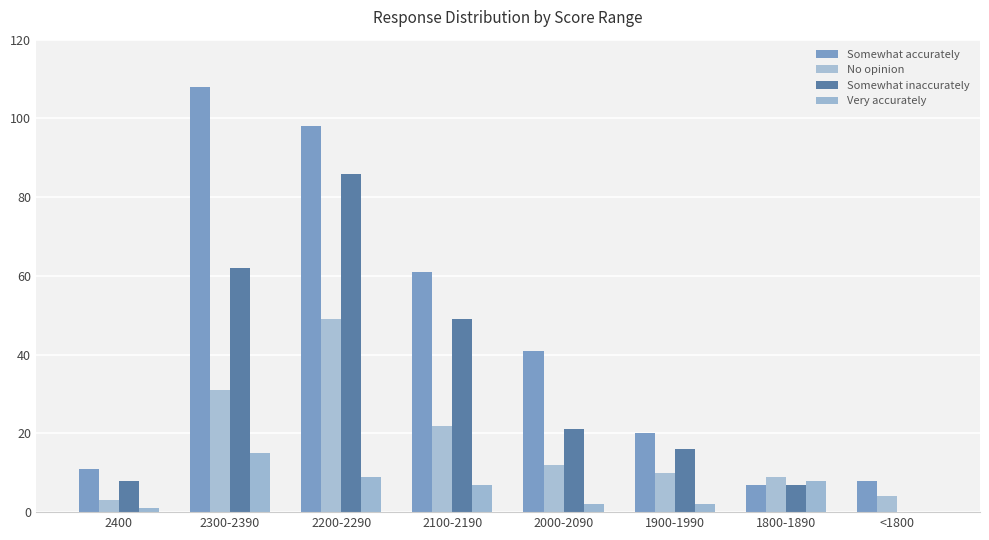

What is the average value of the Very accurately series?

6